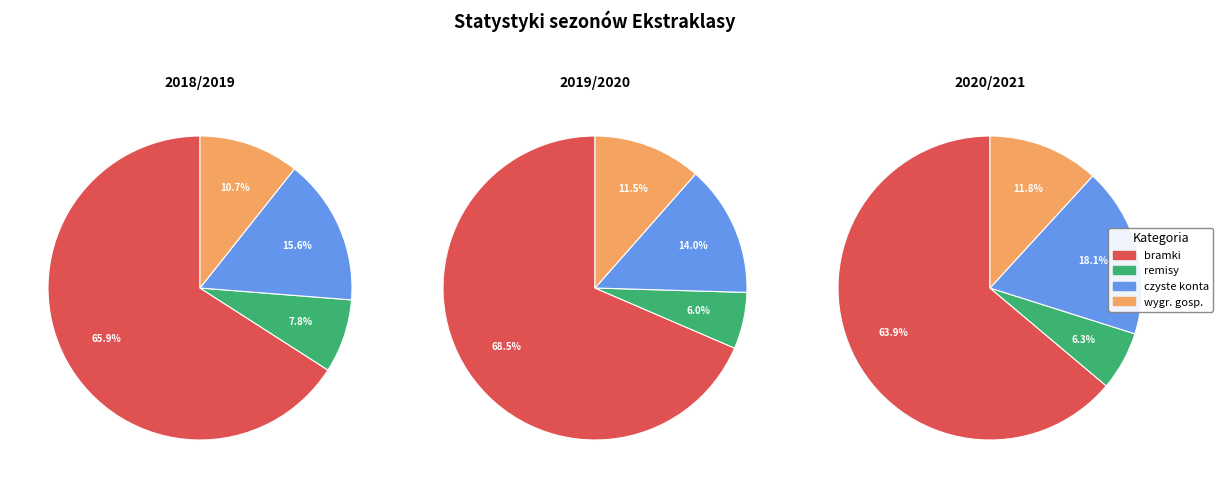

To the nearest percent, what portion does 2018/2019 represent?

40%